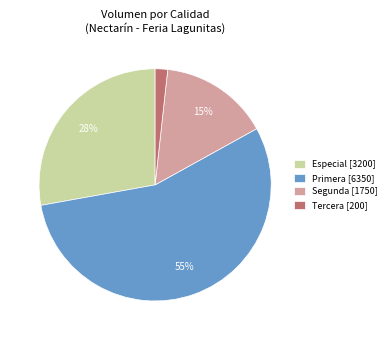

To the nearest percent, what portion does Especial [3200] represent?

28%